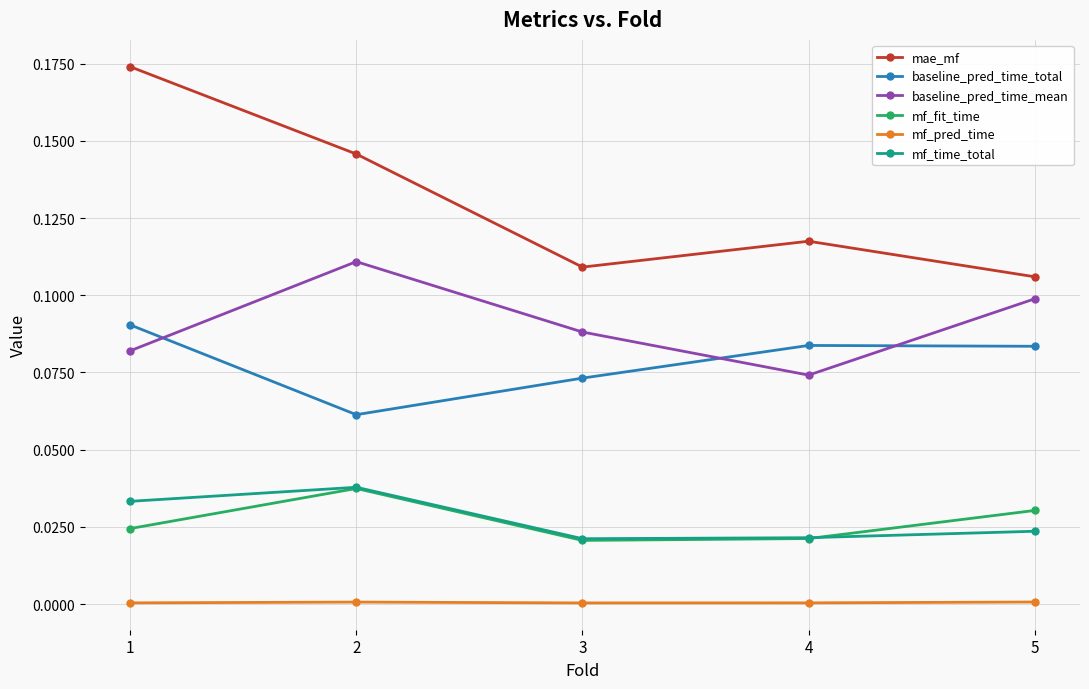

How many data points does each series have?

5